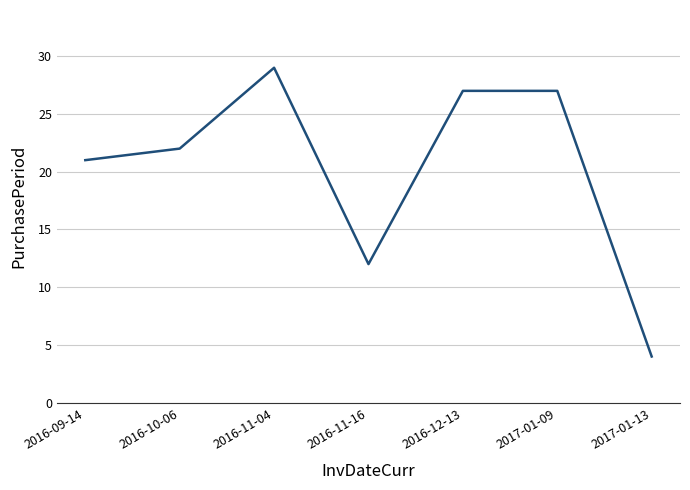

How many lines are shown in the chart?

1